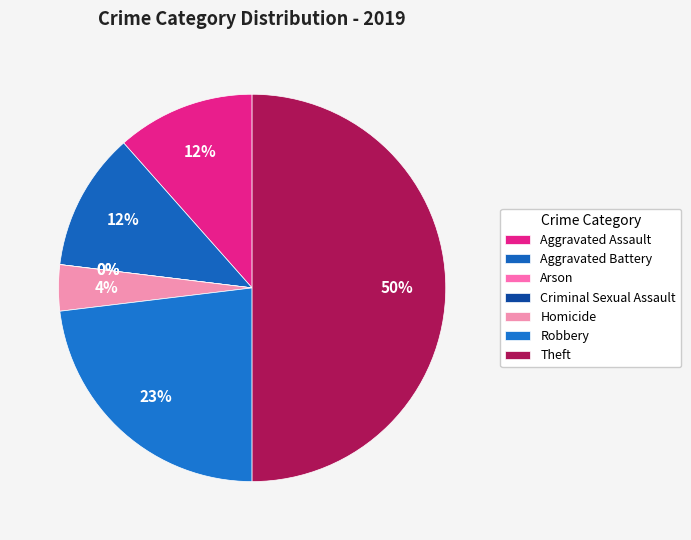

What is the largest slice in the pie chart?

Theft